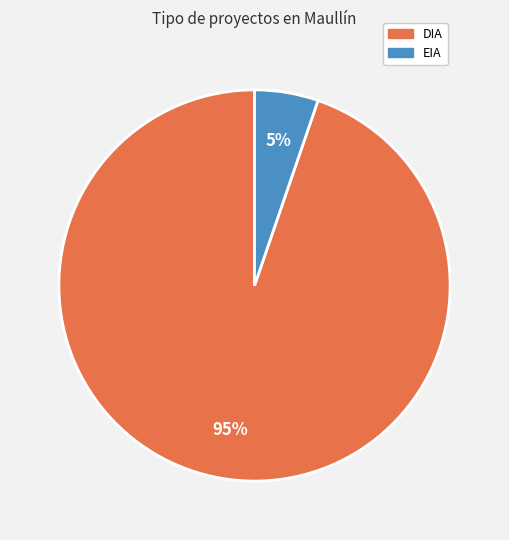

Count the number of slices in the pie.

2